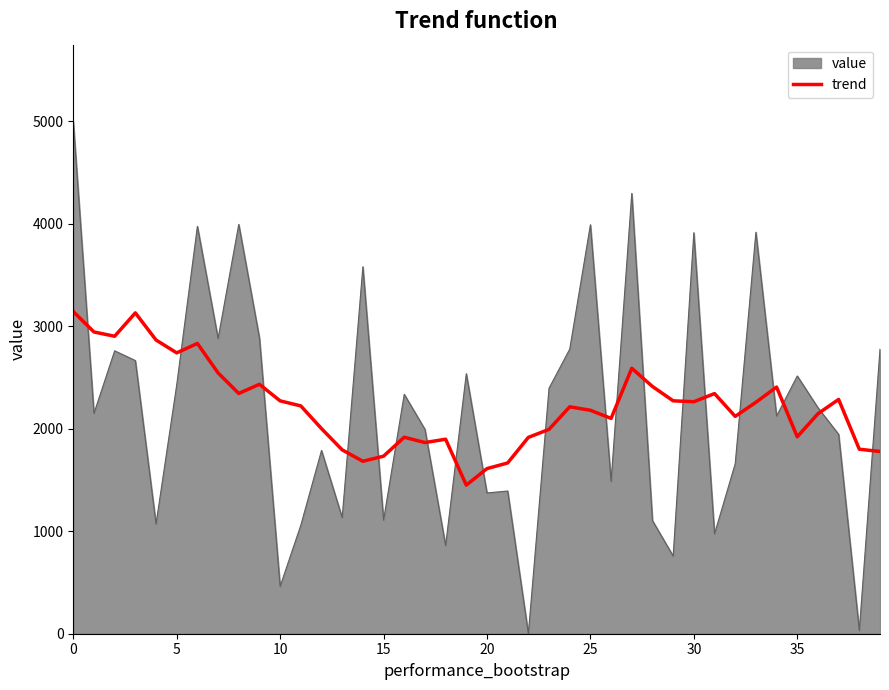

What is the minimum value for trend?

1450.8